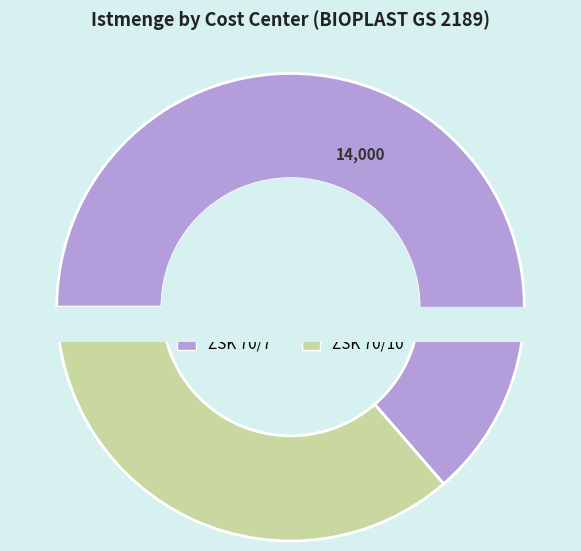

Is there a majority slice in this chart?

Yes